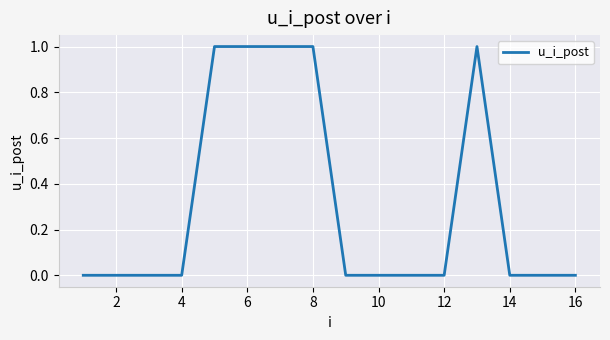

What is the difference between the second highest and second lowest values?

1